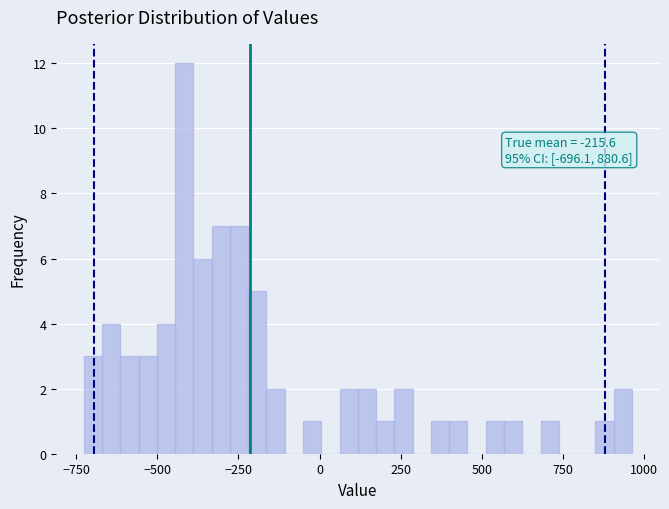

Around what value on the x-axis is the tallest bar? Give the approximate position of its centre, as read against the axis.

-400